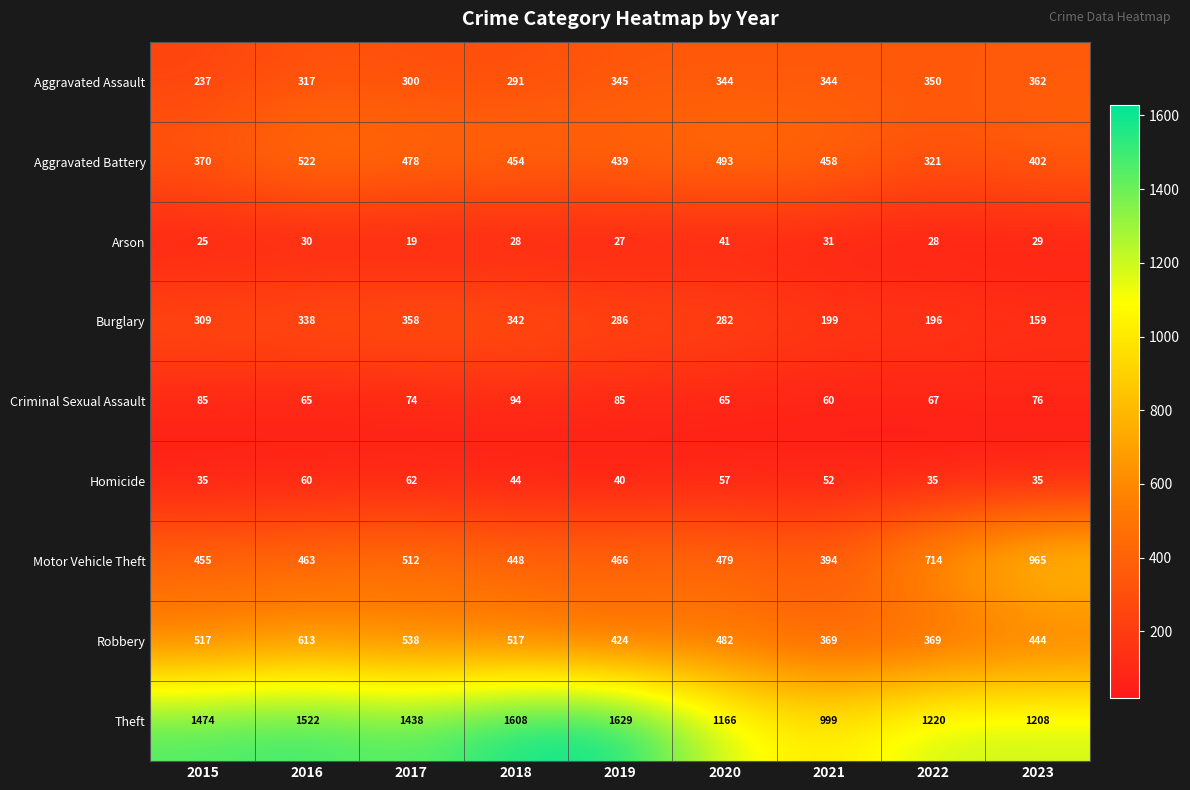

Between 2021 and 2022, which series saw the biggest shift?

Motor Vehicle Theft